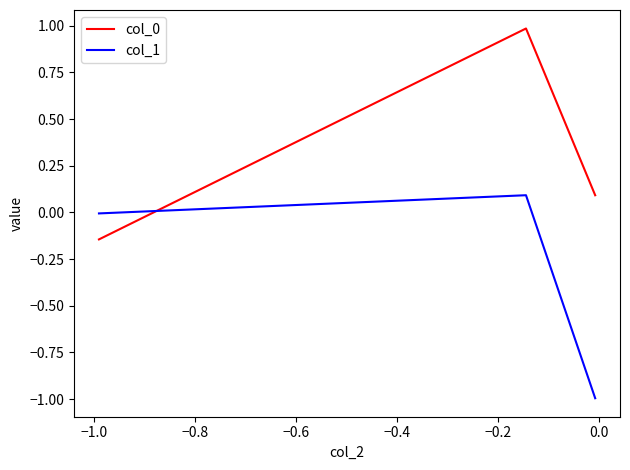

How many values in the col_0 series exceed 0?

2